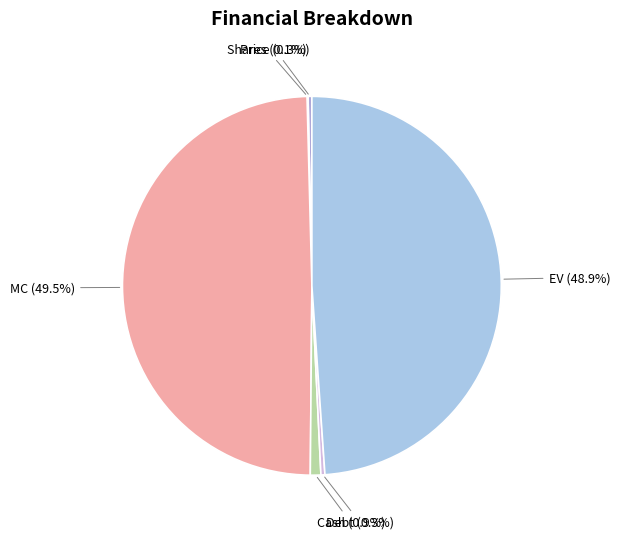

Is it true that Cash is 1% of the pie?

True